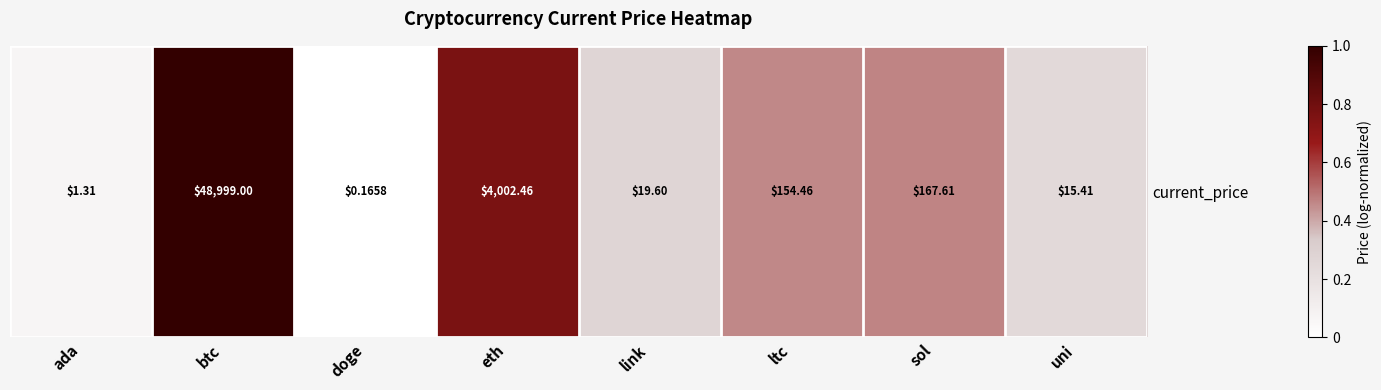

How many data points are above 0?

7